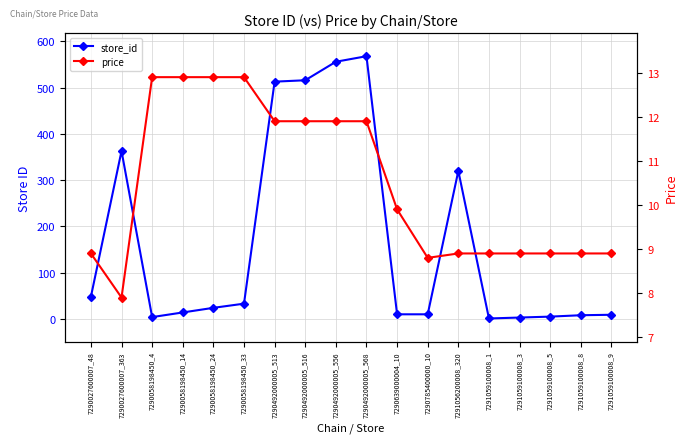

Which series has the largest total across all categories?

store_id